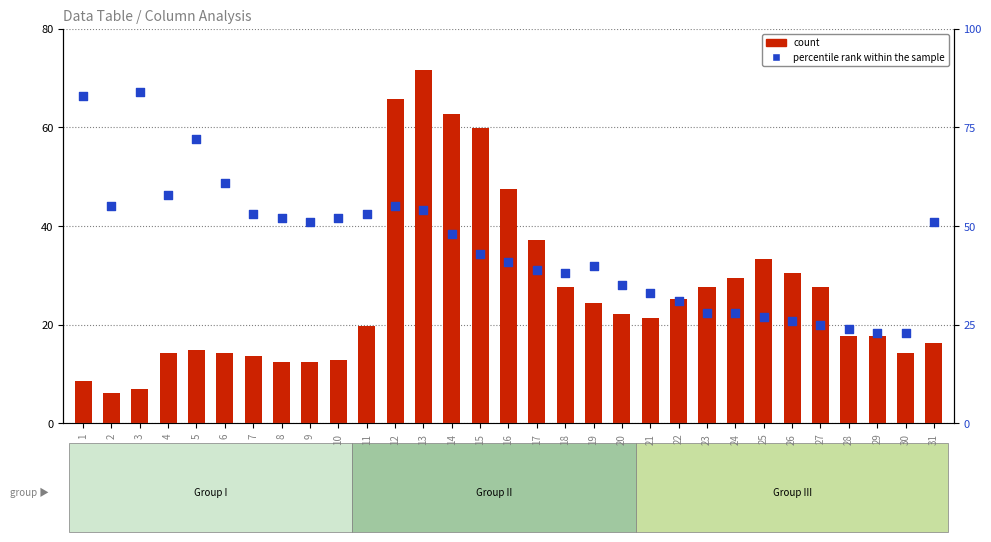

What is the total value across all series at 7?

66.6